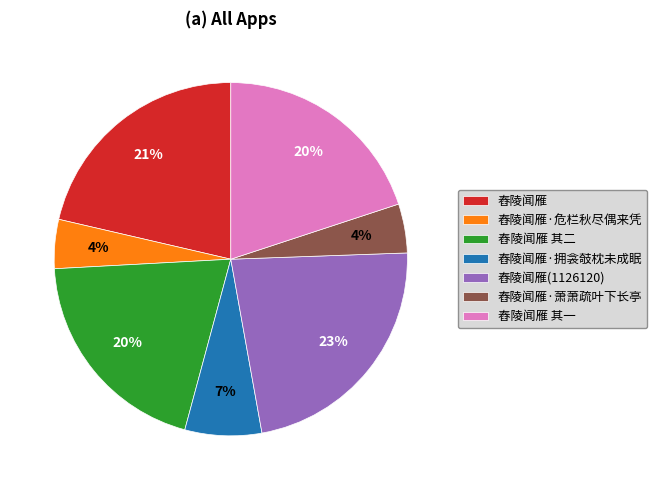

Which category has the biggest portion of the pie?

舂陵闻雁(1126120)